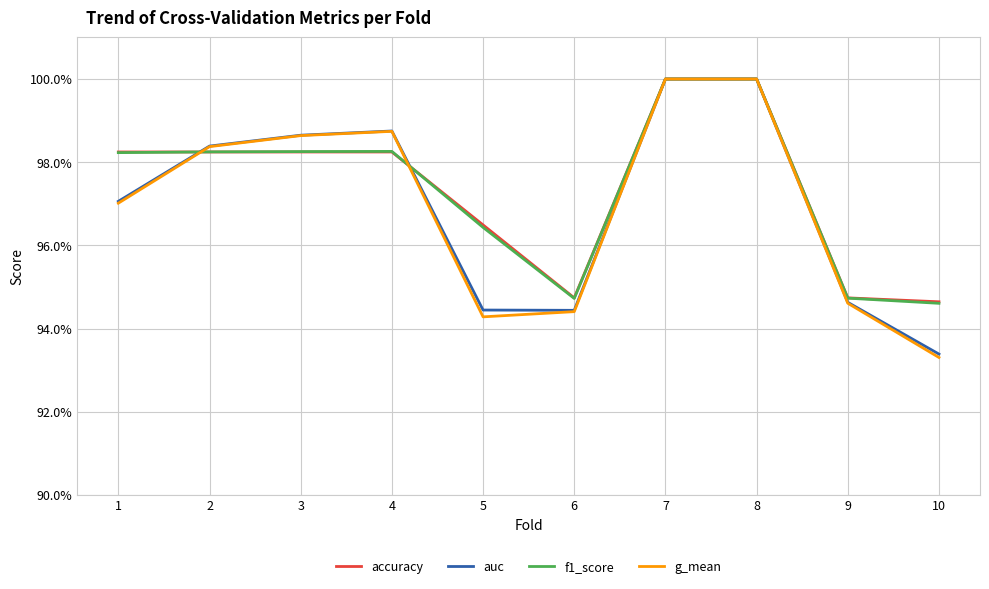

The accuracy series shows 1.6 at 8. True or false?

False